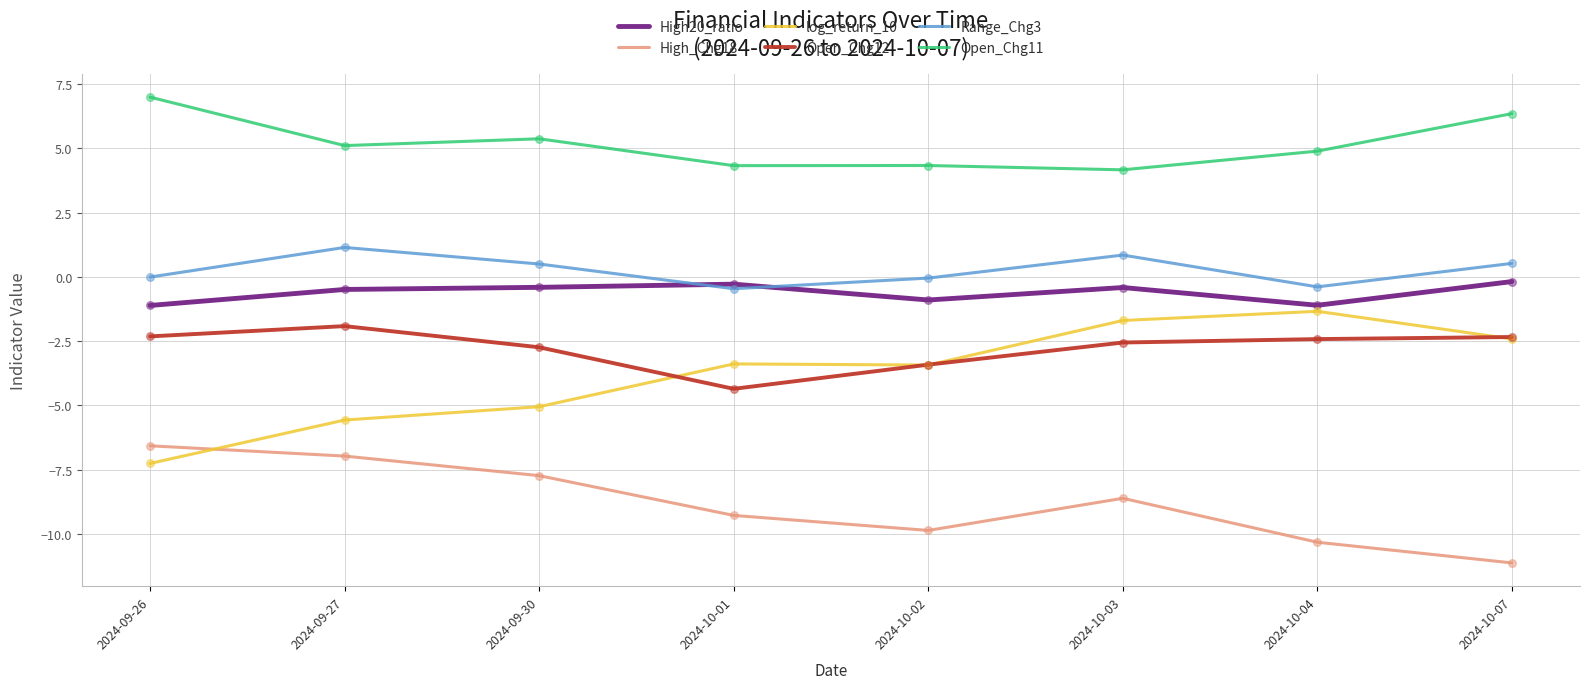

Which series has the largest total across all categories?

Open_Chg11